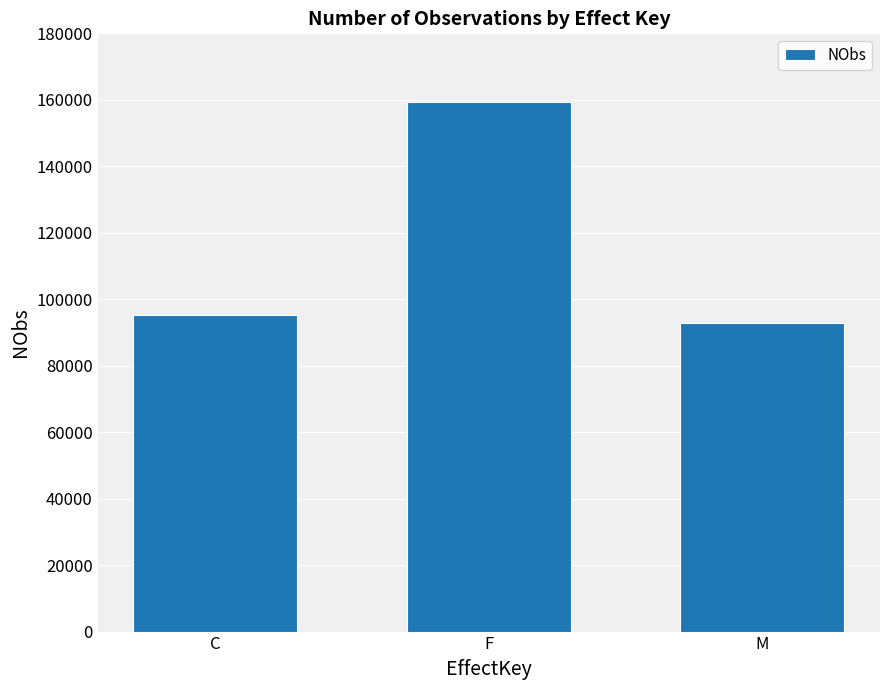

True or false: the data shows 92905 at M.

True